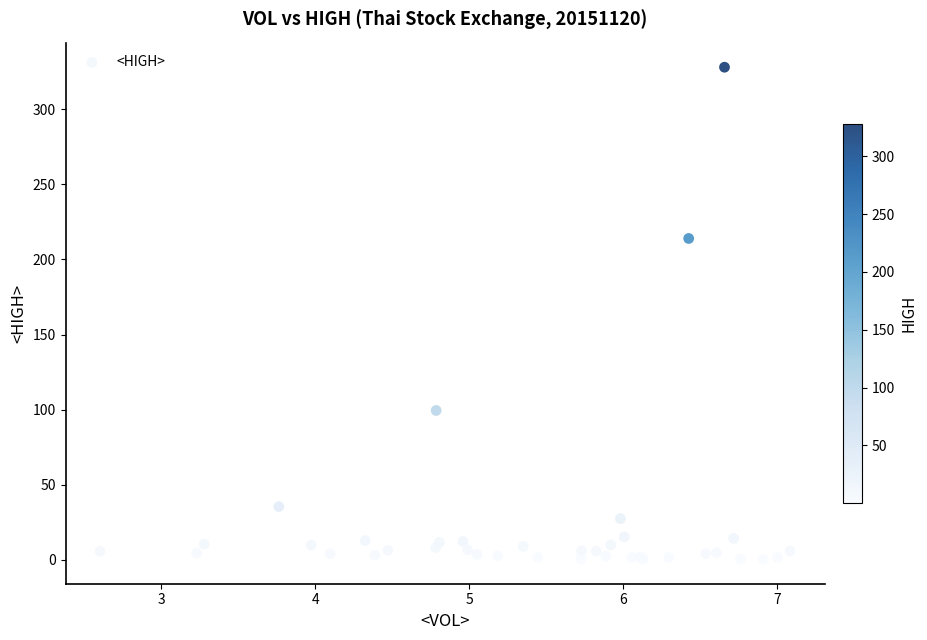

What Y value in the scatter plot is closest to 164?

214.0